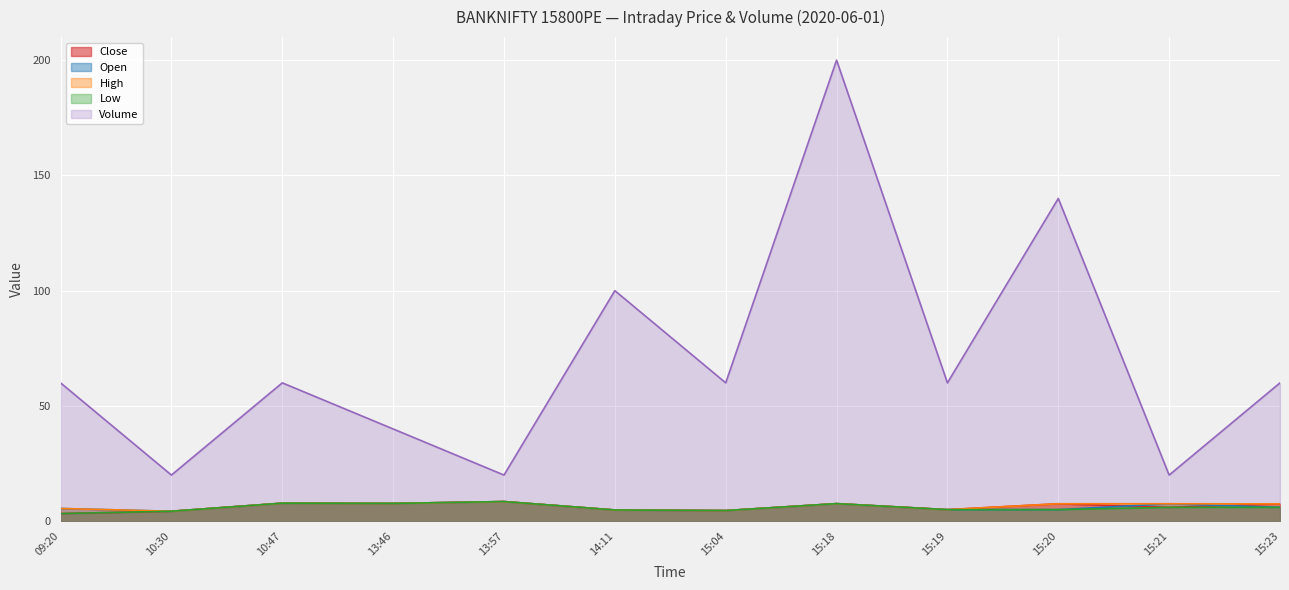

Between 09:20 and 15:19, which series saw the biggest shift?

Close